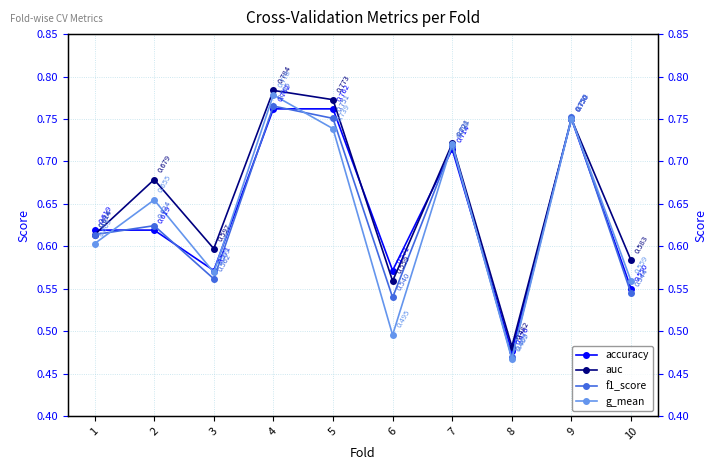

In auc, how many points are higher than both neighbors (excluding endpoints)?

4